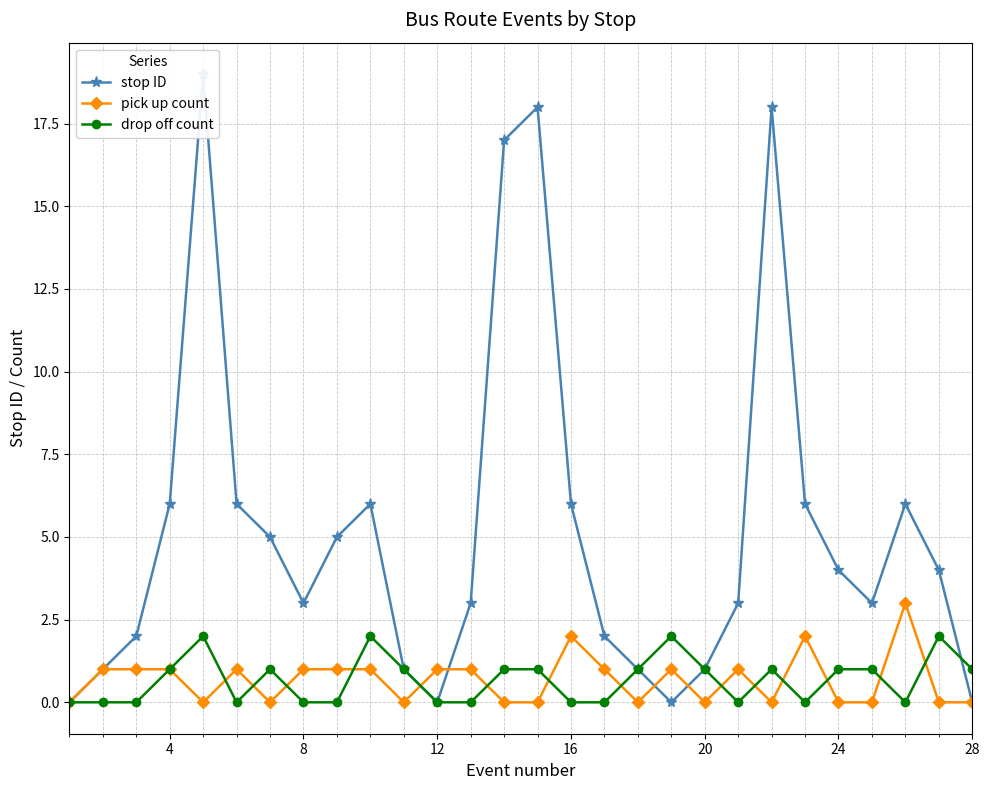

True or false: pick up count has more than 2 points higher than both neighbors.

True